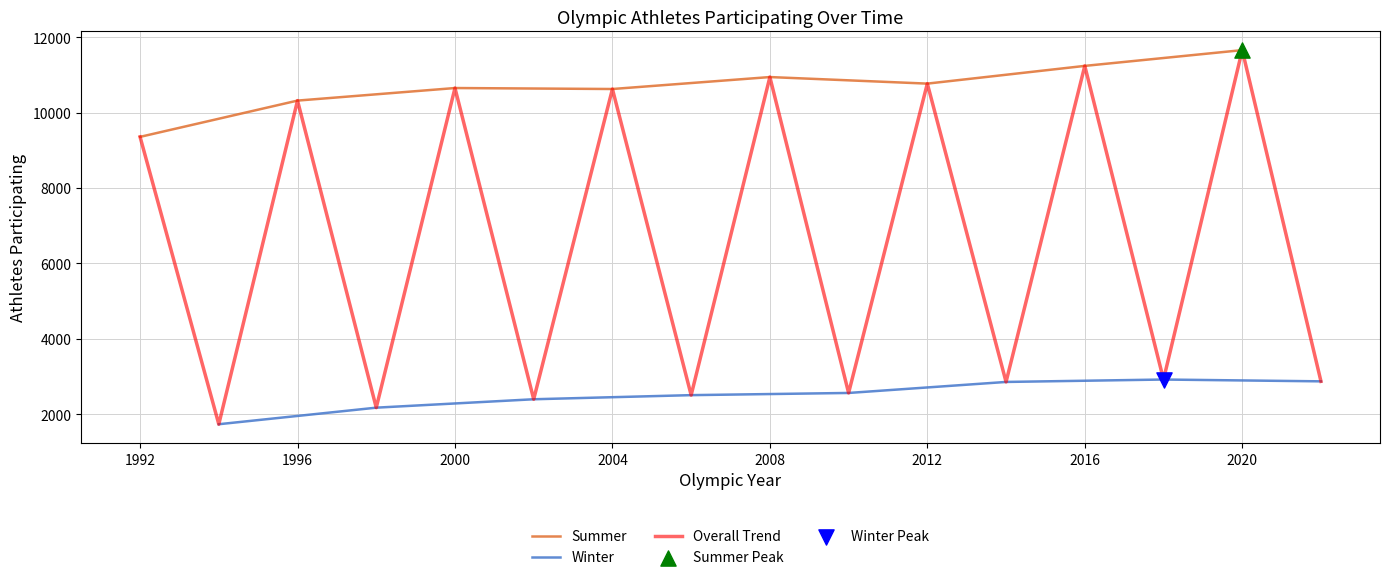

Which series reaches the maximum Y coordinate?

Summer